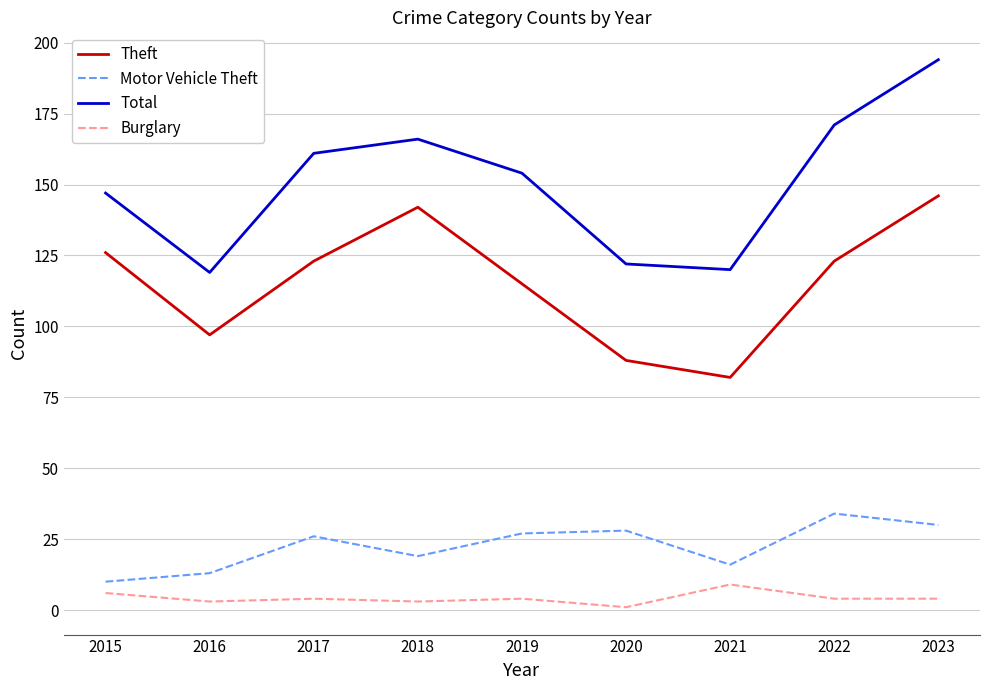

Reading left to right, list all the values displayed in this chart.

Theft: 126	97	123	142	115	88	82	123	146
Motor Vehicle Theft: 10	13	26	19	27	28	16	34	30
Total: 147	119	161	166	154	122	120	171	194
Burglary: 6	3	4	3	4	1	9	4	4